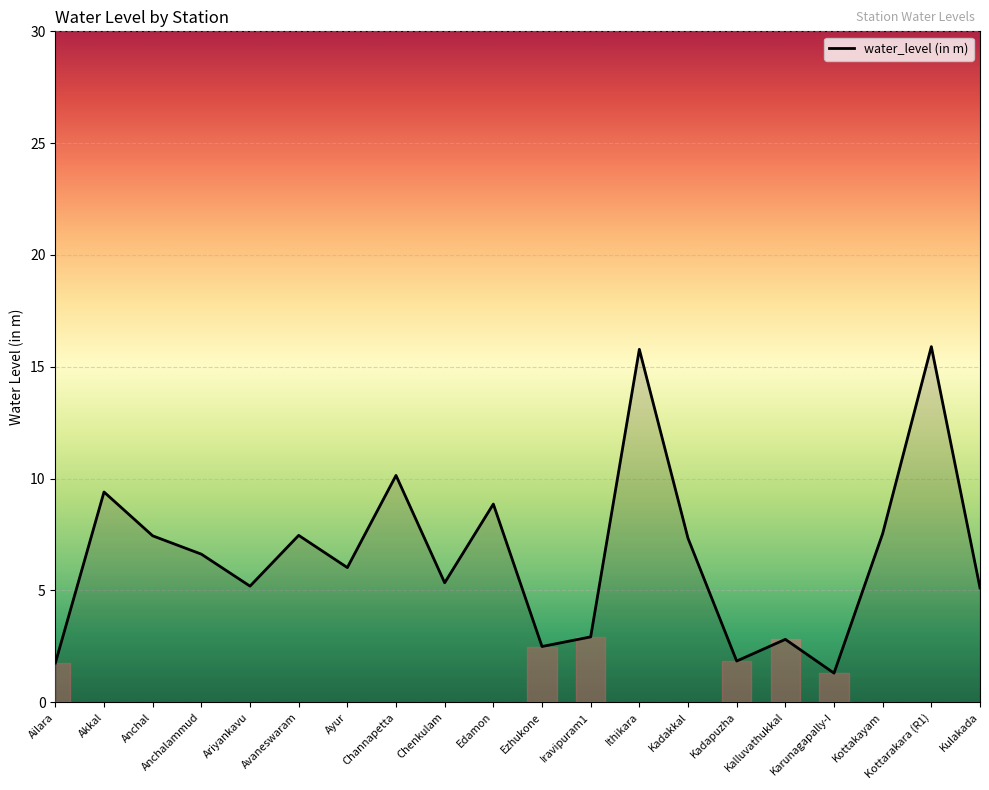

What is the change in value from Ariyankavu to Iravipuram1?

-2.3